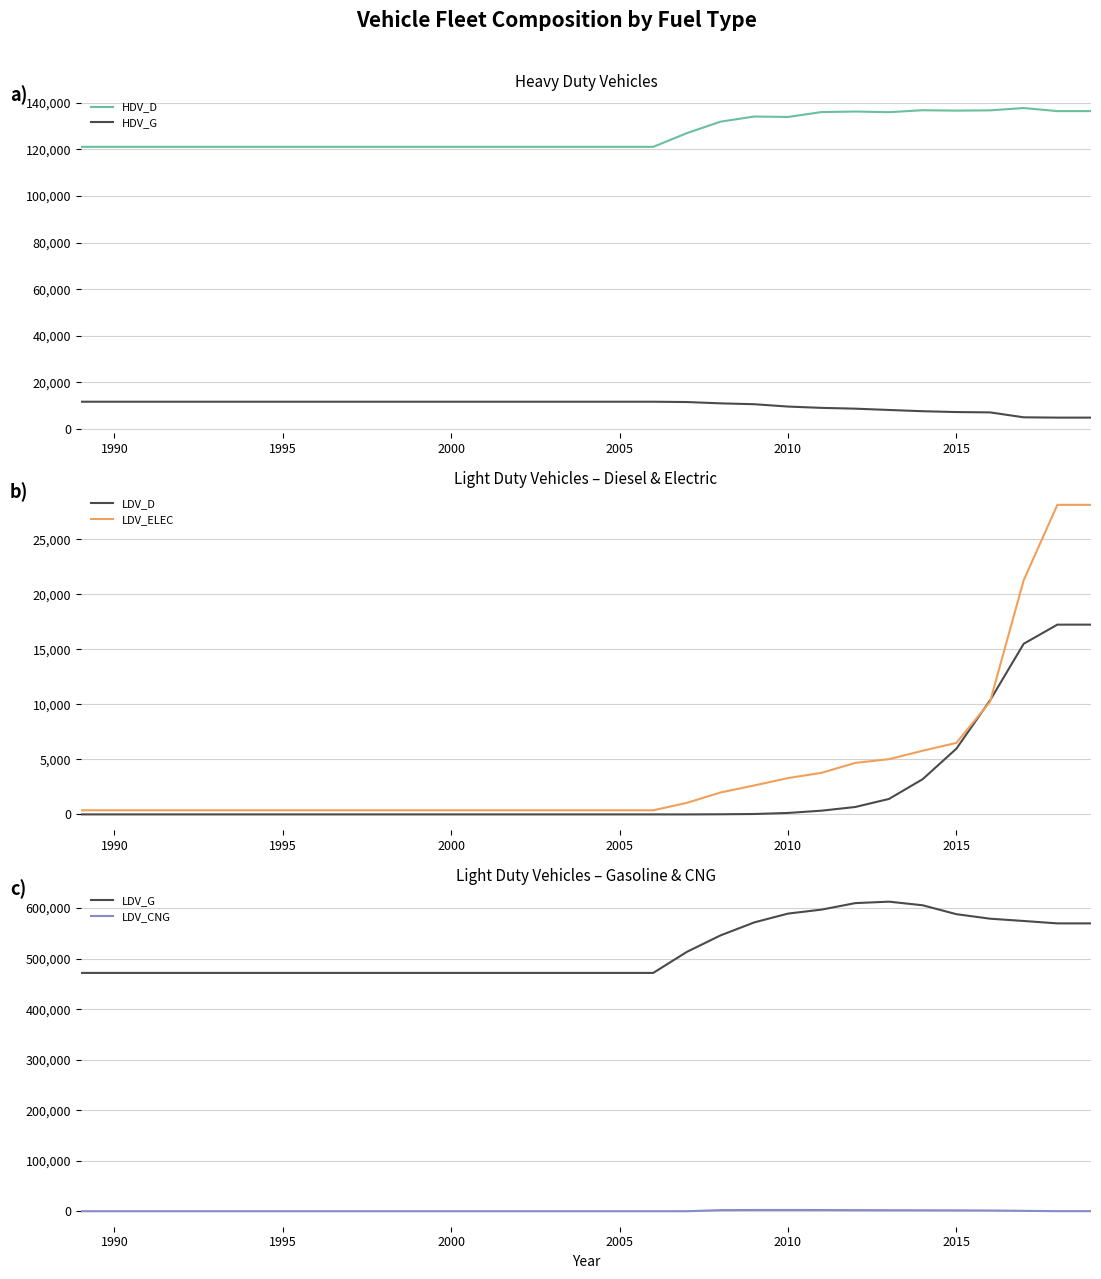

Is it true that LDV_ELEC equals 380 at 1990?

True